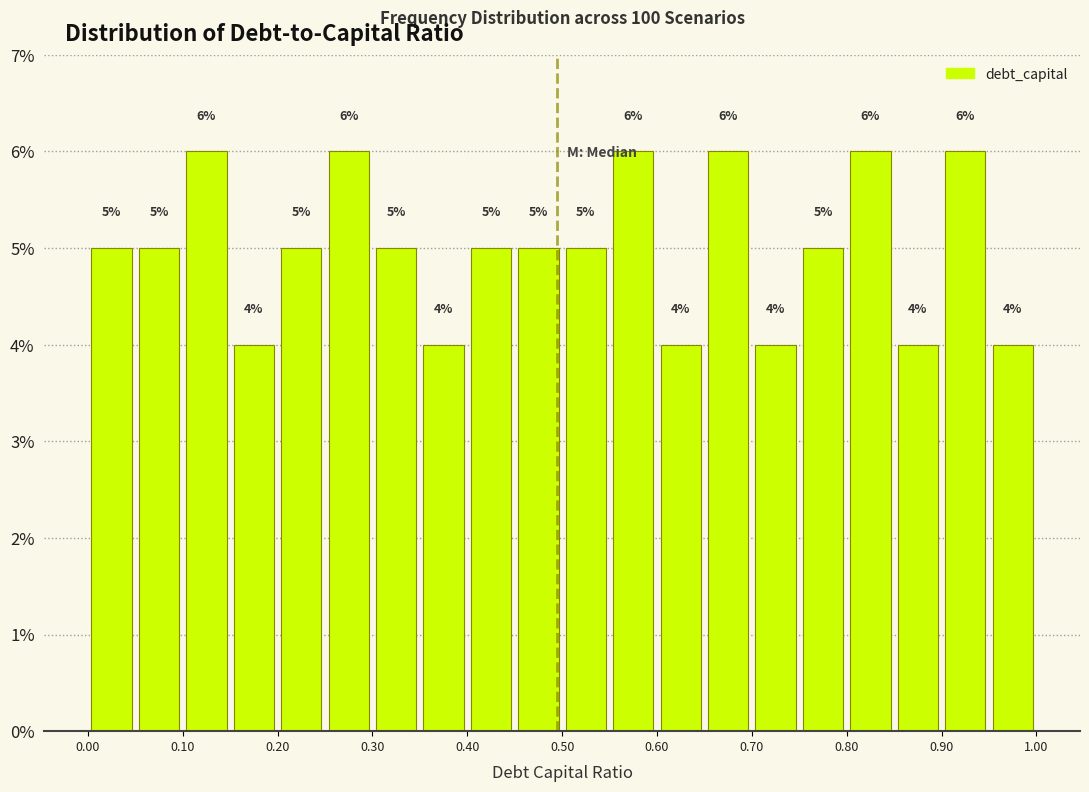

How tall is the bar that spans 0.10 to 0.15 on the x-axis?

6